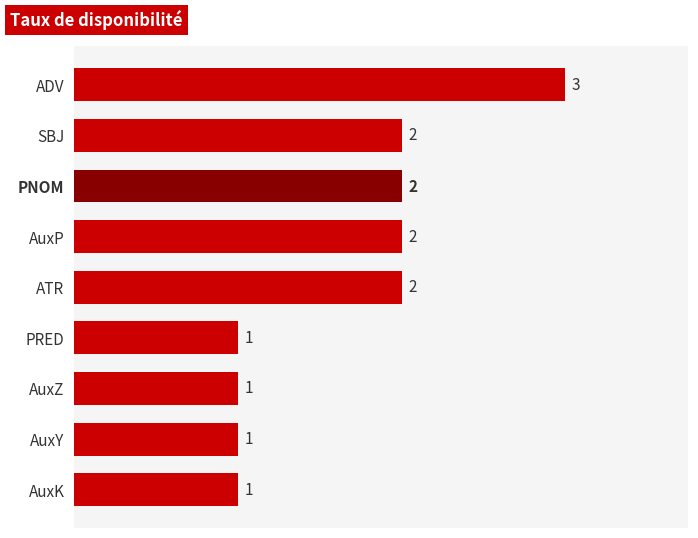

Count the values in the range 1 to 2.

8